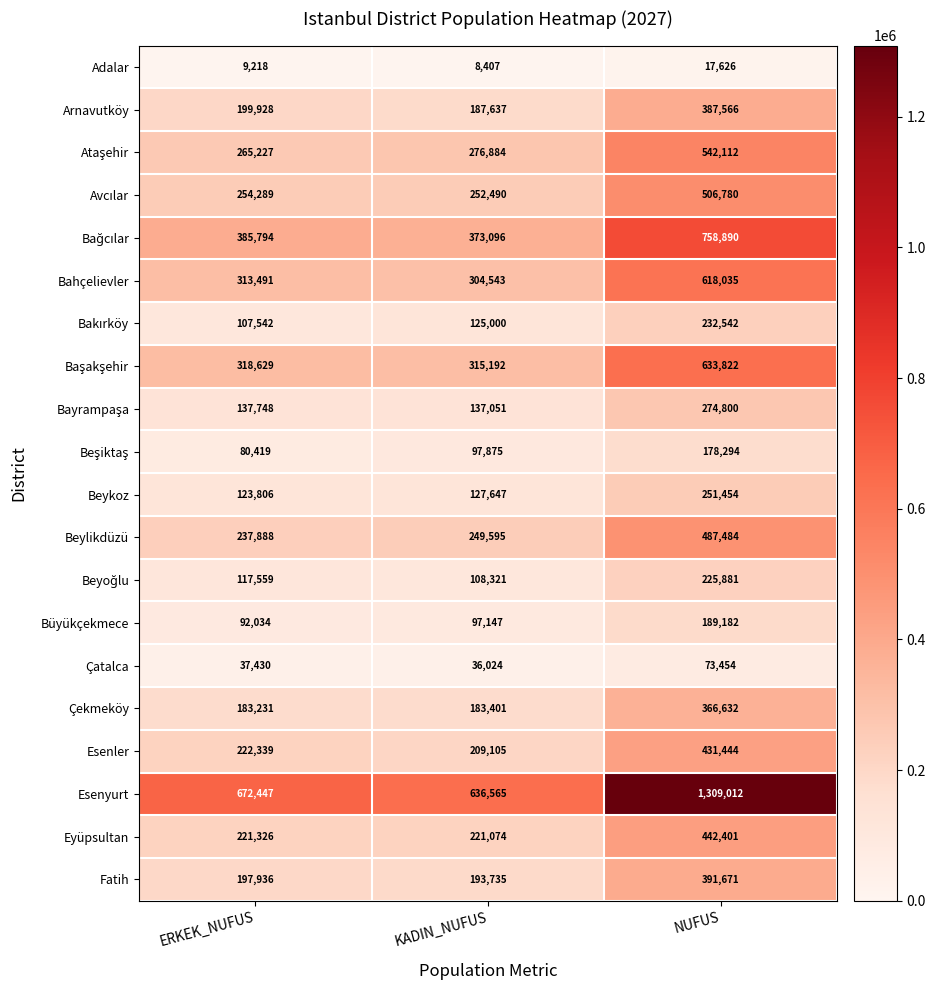

What is the total value across all series at NUFUS?

8319082